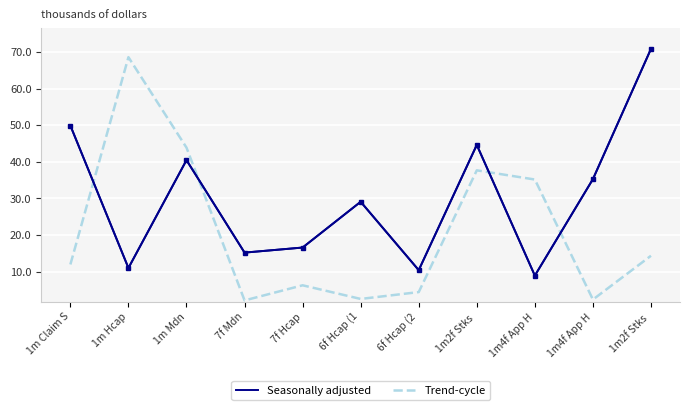

What is the label of the 4th point from the left?

7f Mdn